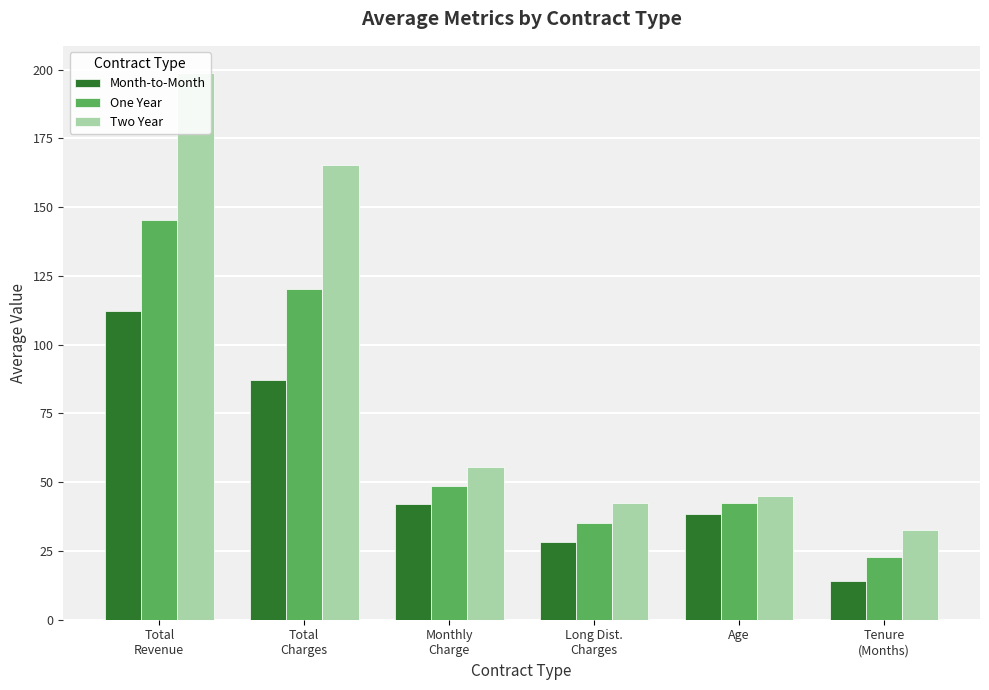

At which label is One Year closest to 84?

Monthly
Charge